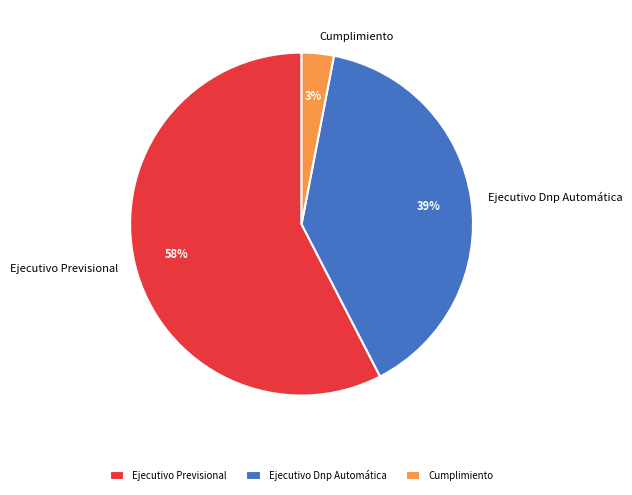

How many slices are in this pie chart?

3